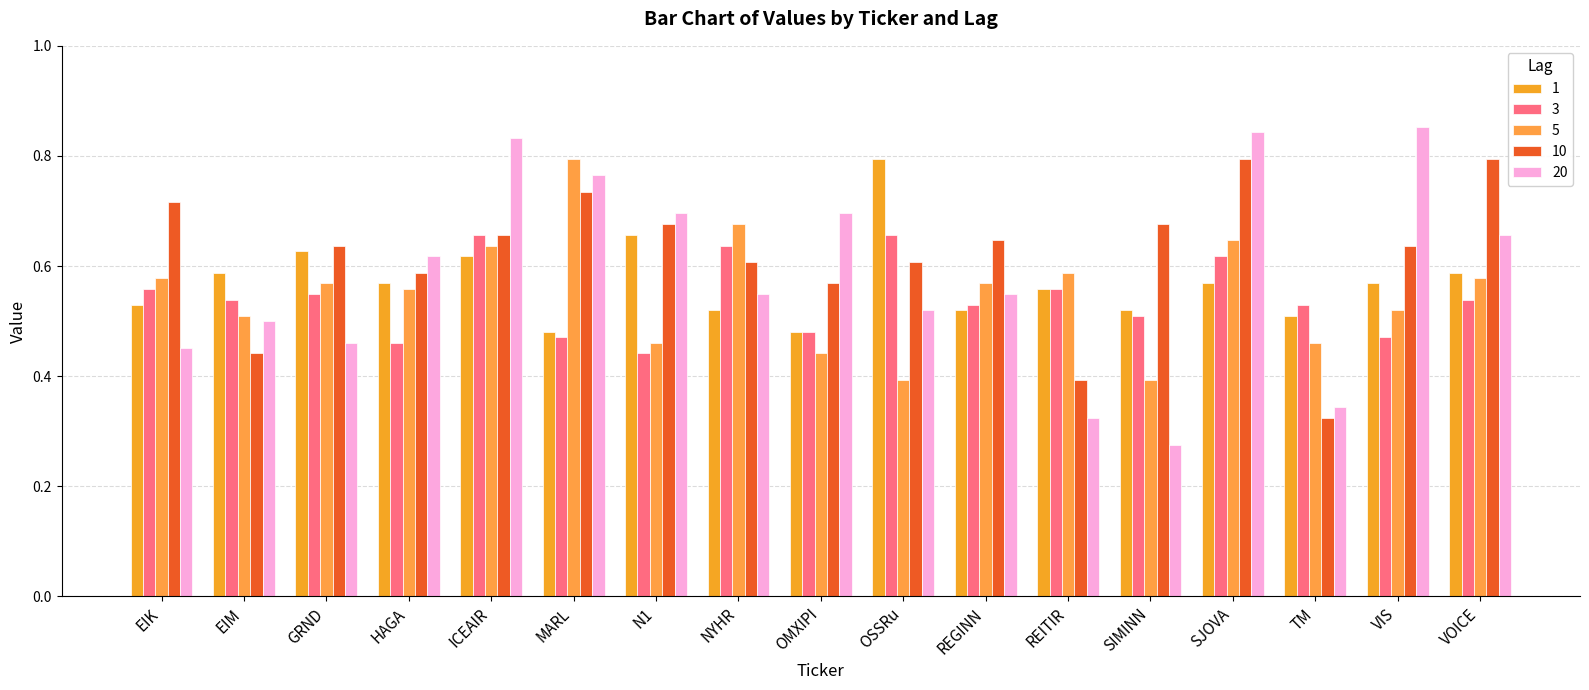

Are the bars horizontal?

No